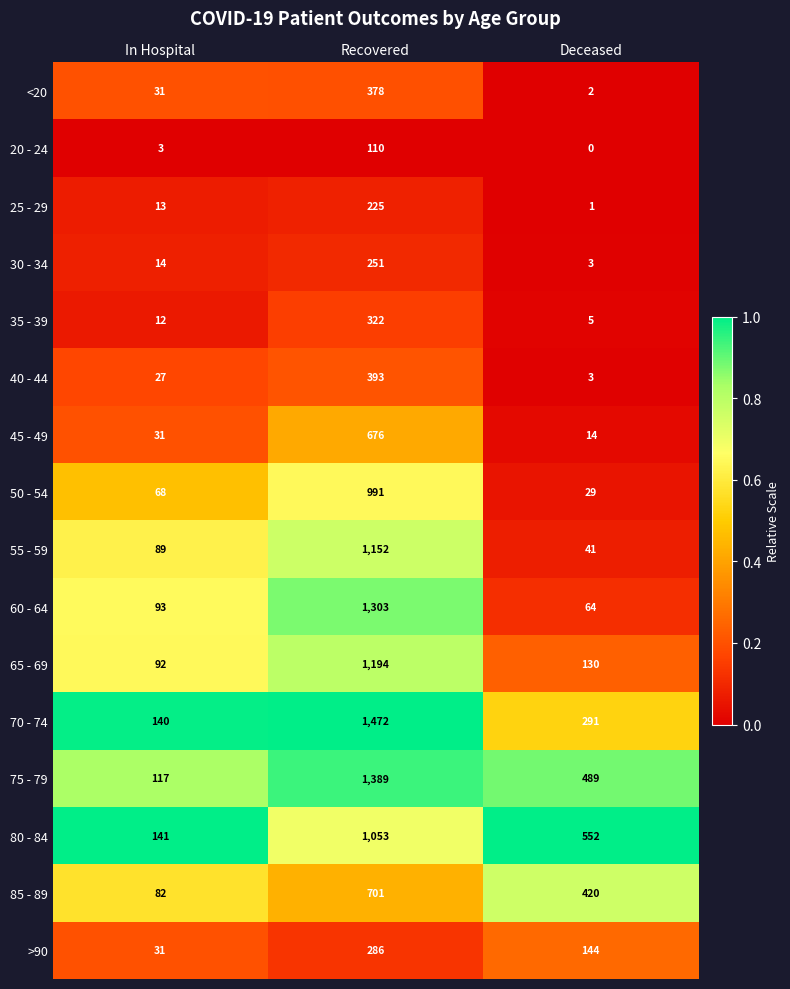

True or false: 30 - 34 has a value of 14 at In Hospital.

True